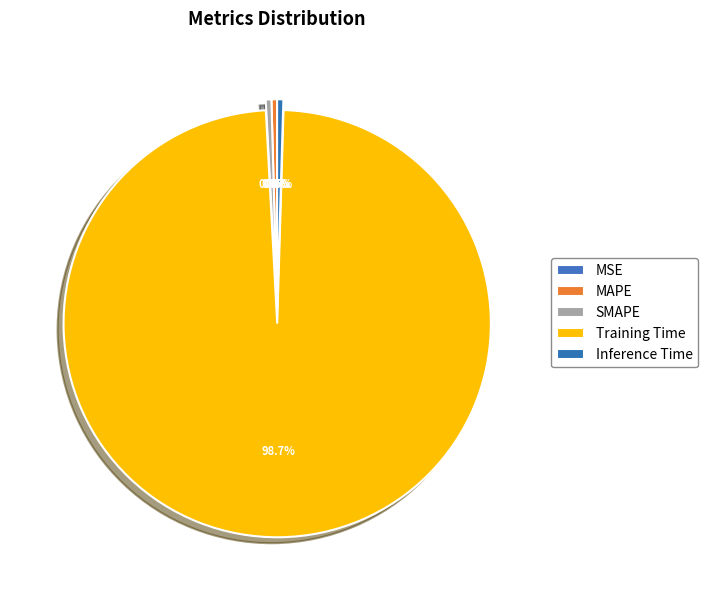

The Training Time slice represents 91% of the pie. True or false?

False